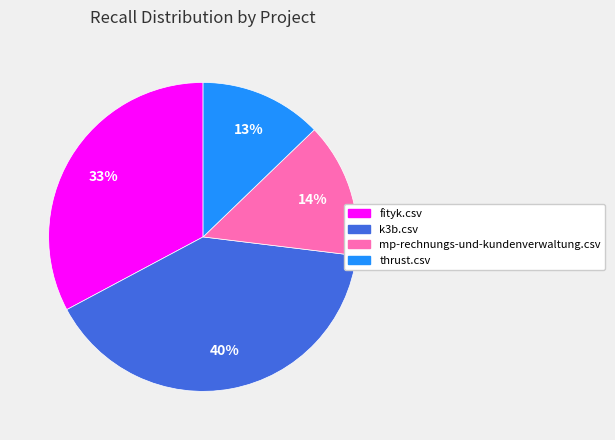

To the nearest percent, what is the combined percentage of mp-rechnungs-und-kundenverwaltung.csv and k3b.csv?

54%